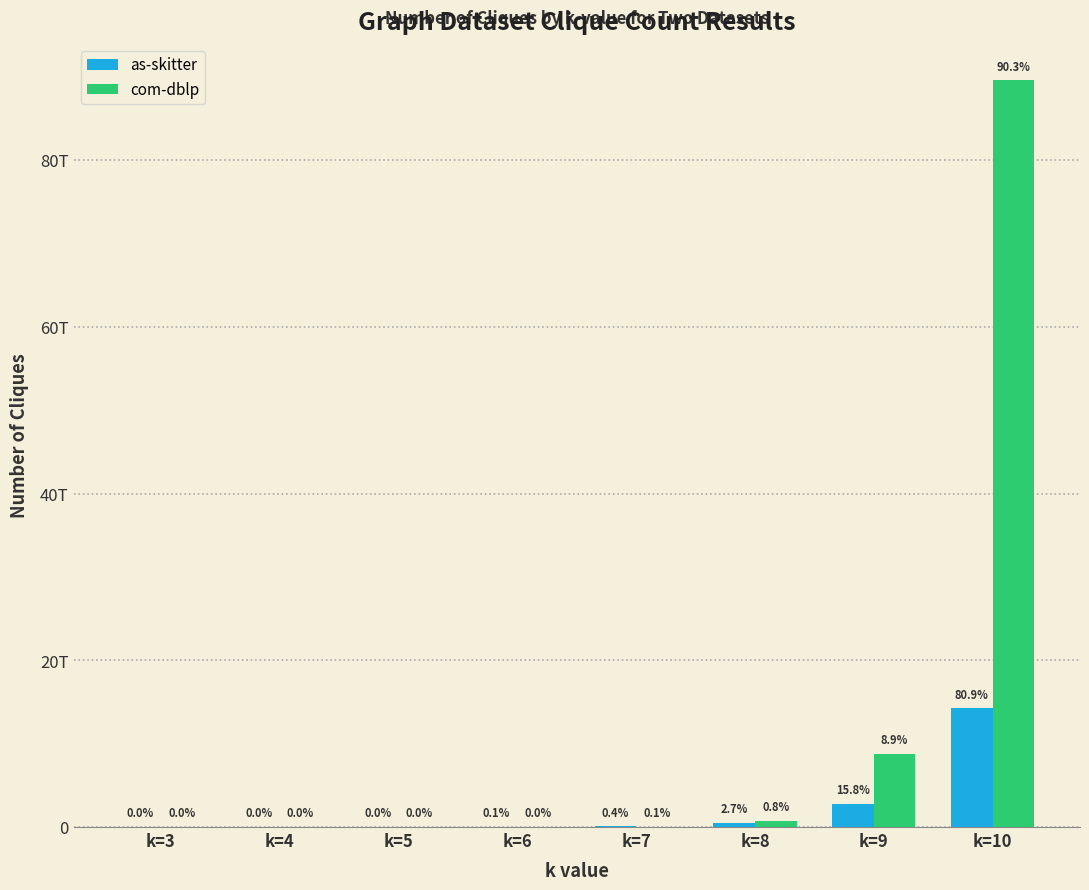

What is the total value across all series at k=7?

134056285404